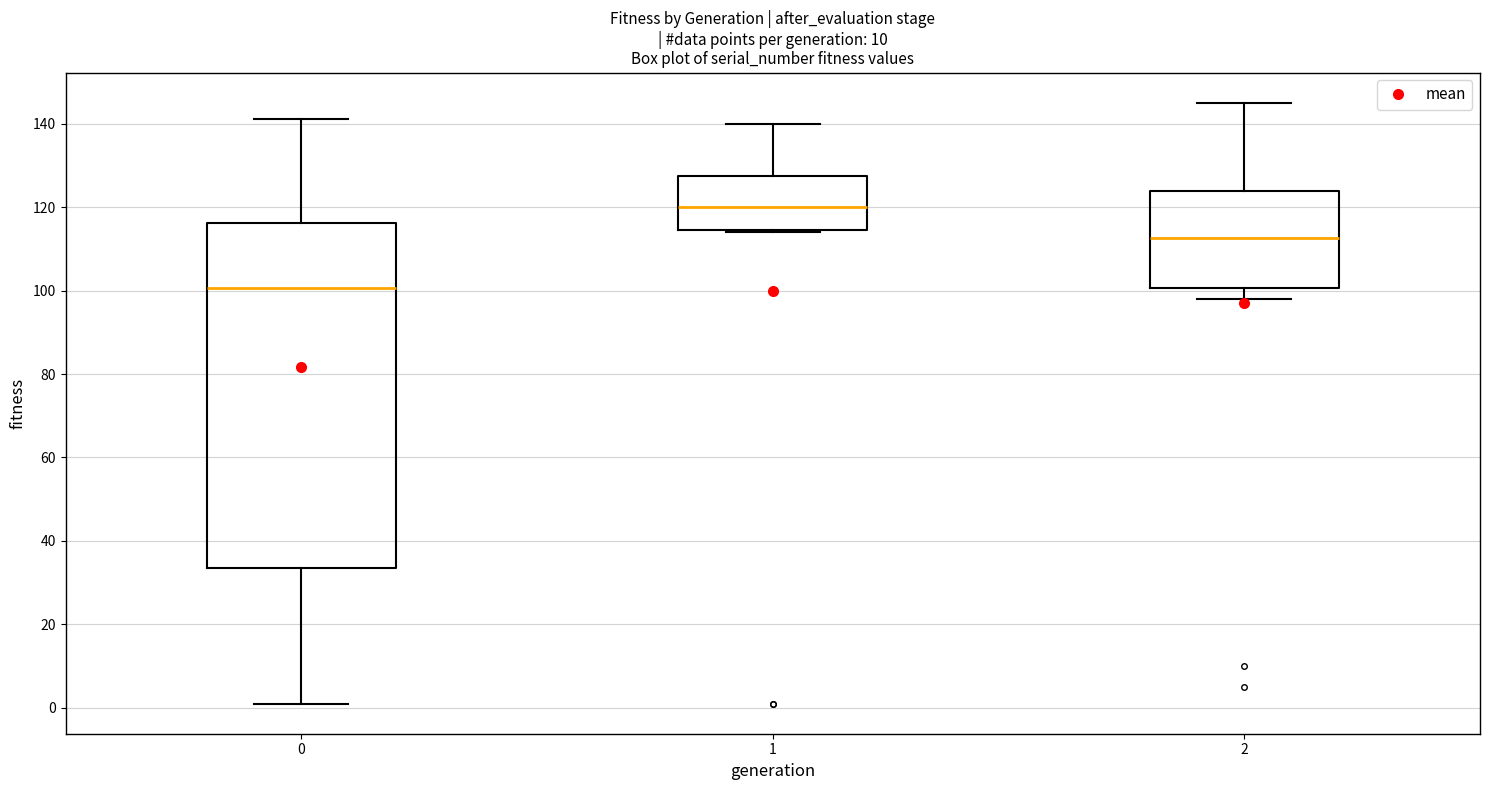

Which box has the highest median line?

1